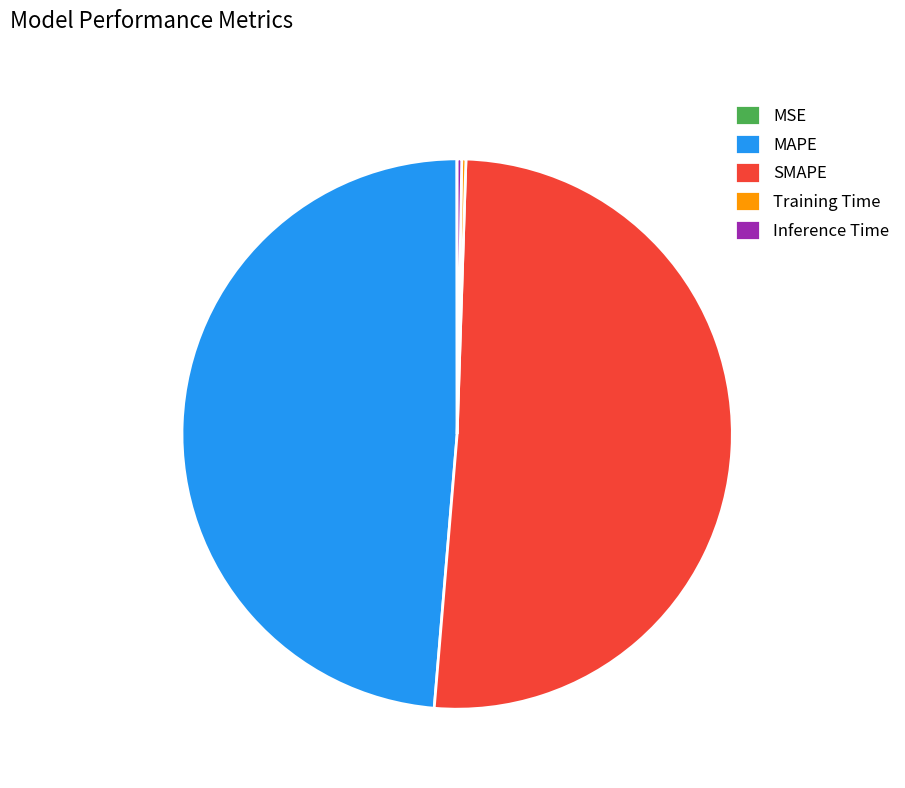

Is it true that SMAPE is 36% of the pie?

False